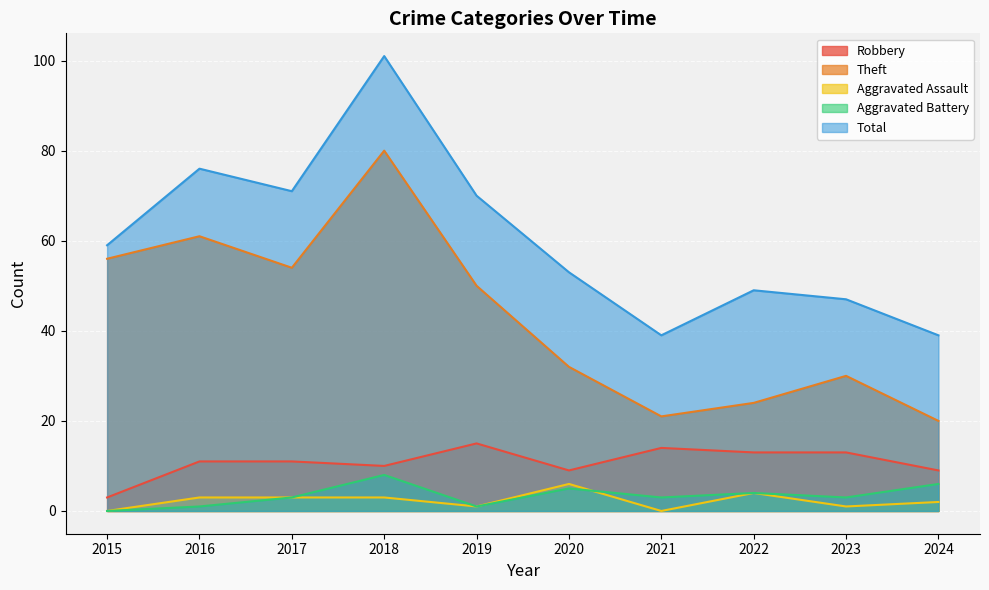

At which category is the sum across all series the highest?

2018